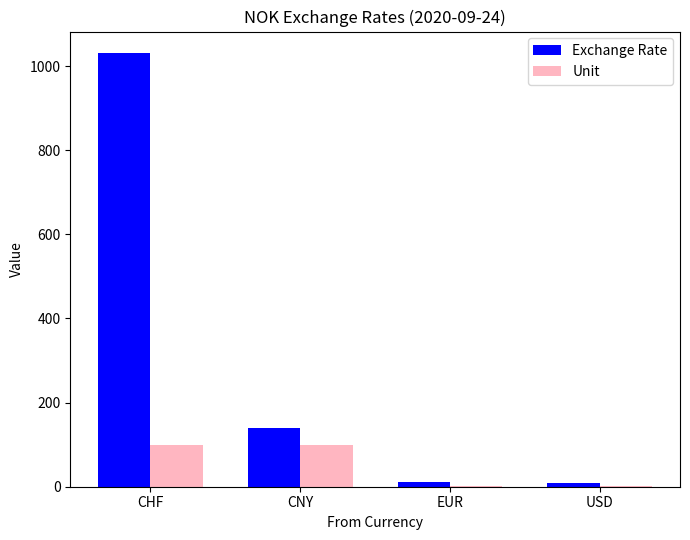

Which series has the largest range (max minus min)?

Exchange Rate